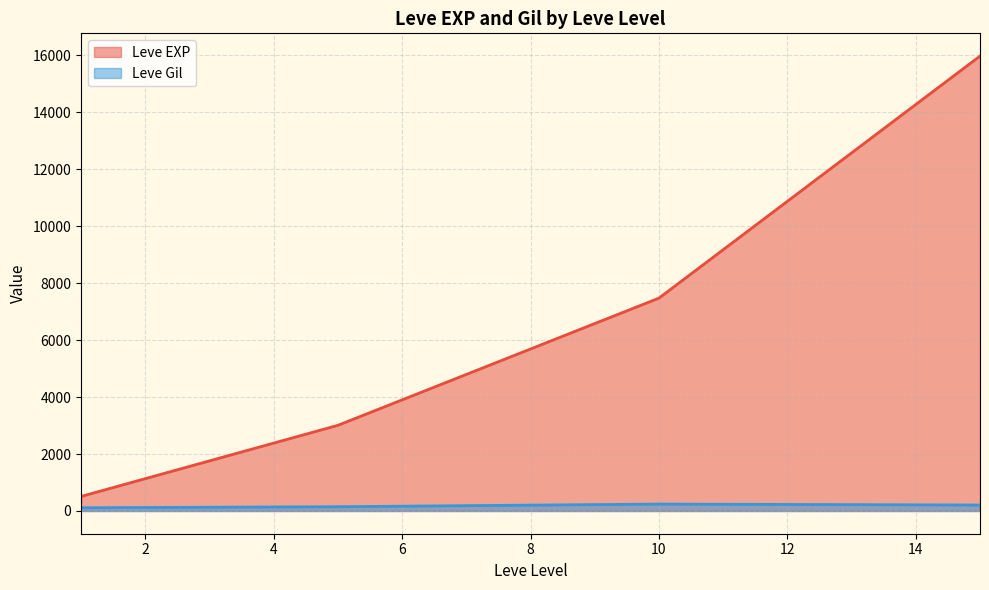

Is it true that Leve EXP equals 5091 at 10?

False